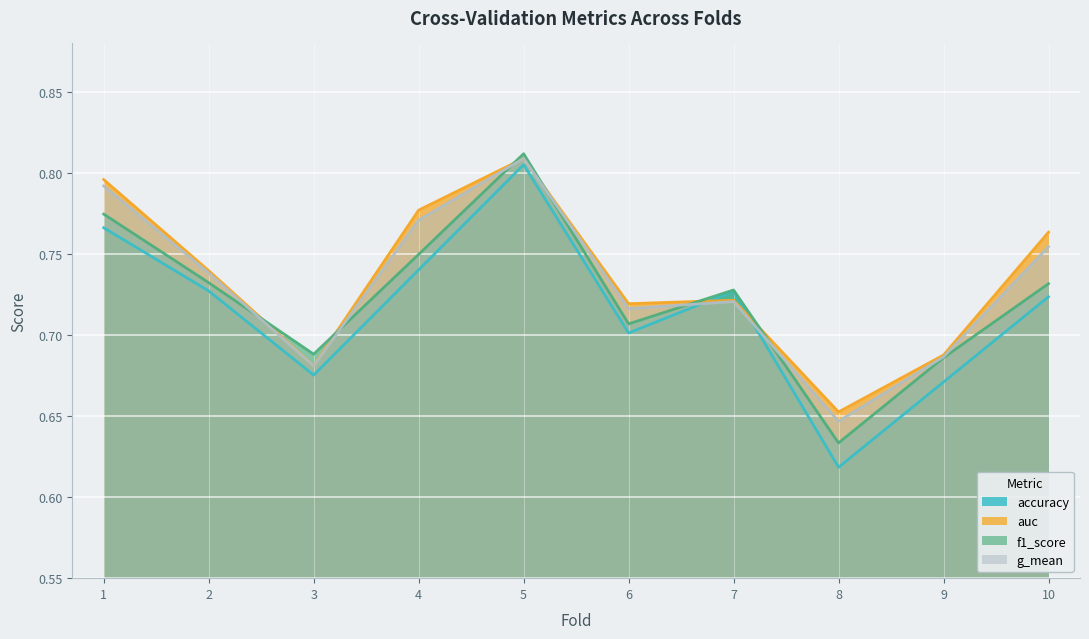

Does the chart display data point markers on the line(s)?

No